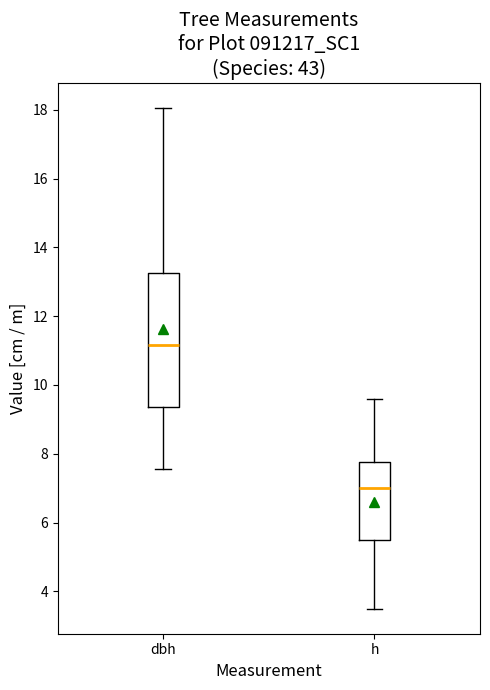

Where does the lower whisker of the box for h end on the y-axis? The values are not printed on the chart, so give them approximately, as read against the axis.

3.6